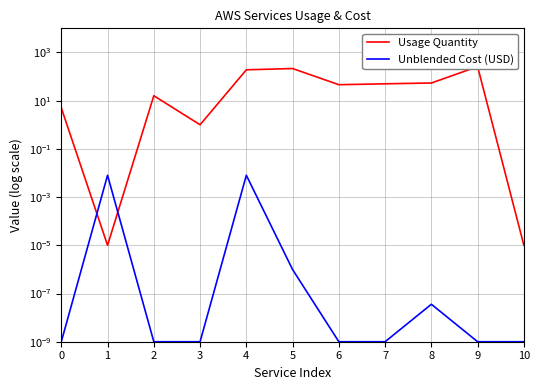

Reading right to left, extract all data points from this chart.

Usage Quantity: 10=0.0	9=257.4	8=54.0	7=50.0	6=45.9	5=215.1	4=190.2	3=1.0	2=16.0	1=0.0	0=5.0
Unblended Cost (USD): 10=0.0	9=0.0	8=0.0	7=0.0	6=0.0	5=0.0	4=0.0	3=0.0	2=0.0	1=0.0	0=0.0